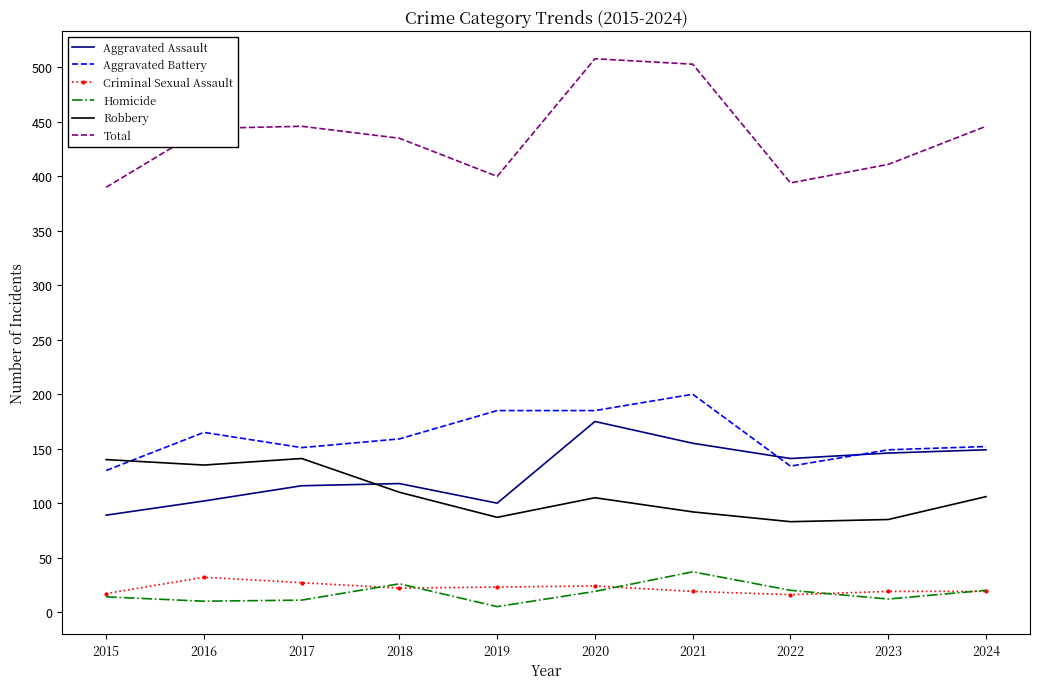

What is the spread (max minus min) of values at 2023?

399